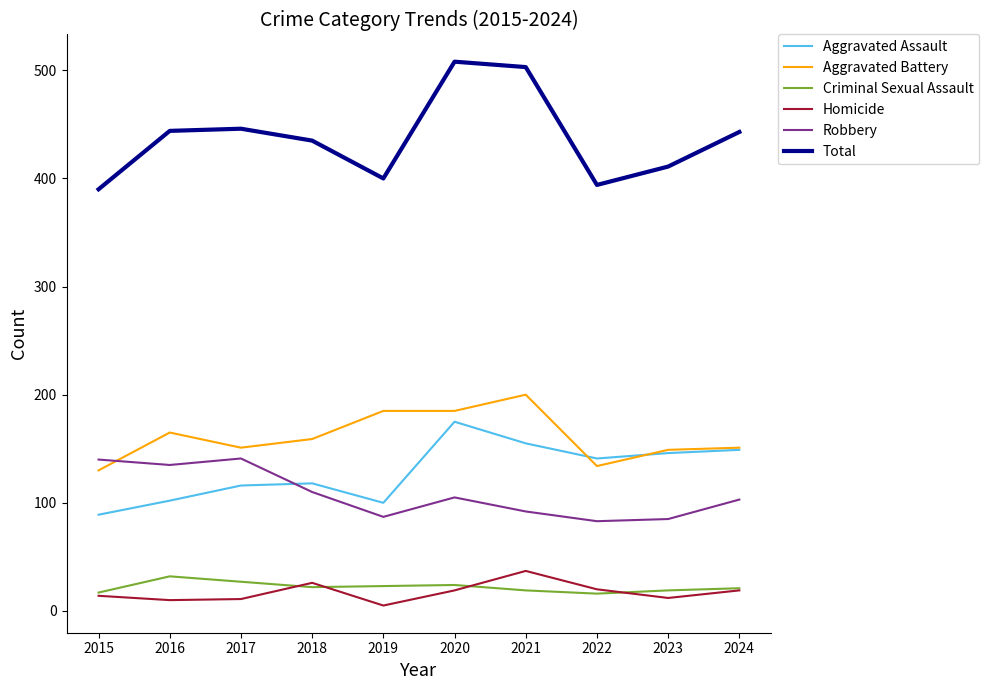

Which series changed the most between 2022 and 2024?

Total